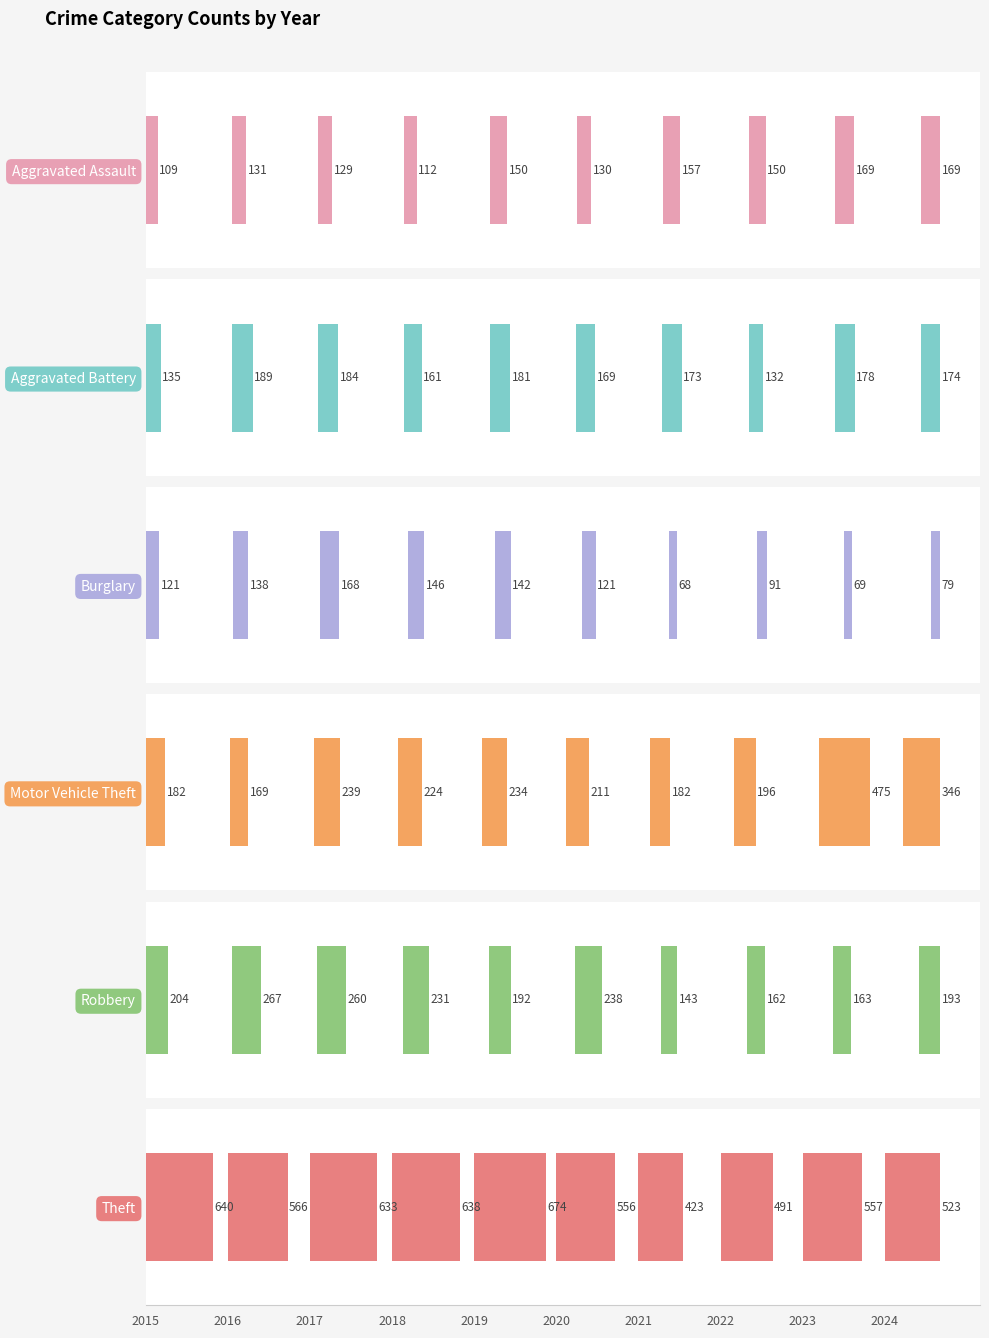

The Aggravated Battery series shows 178 at 2023. True or false?

True